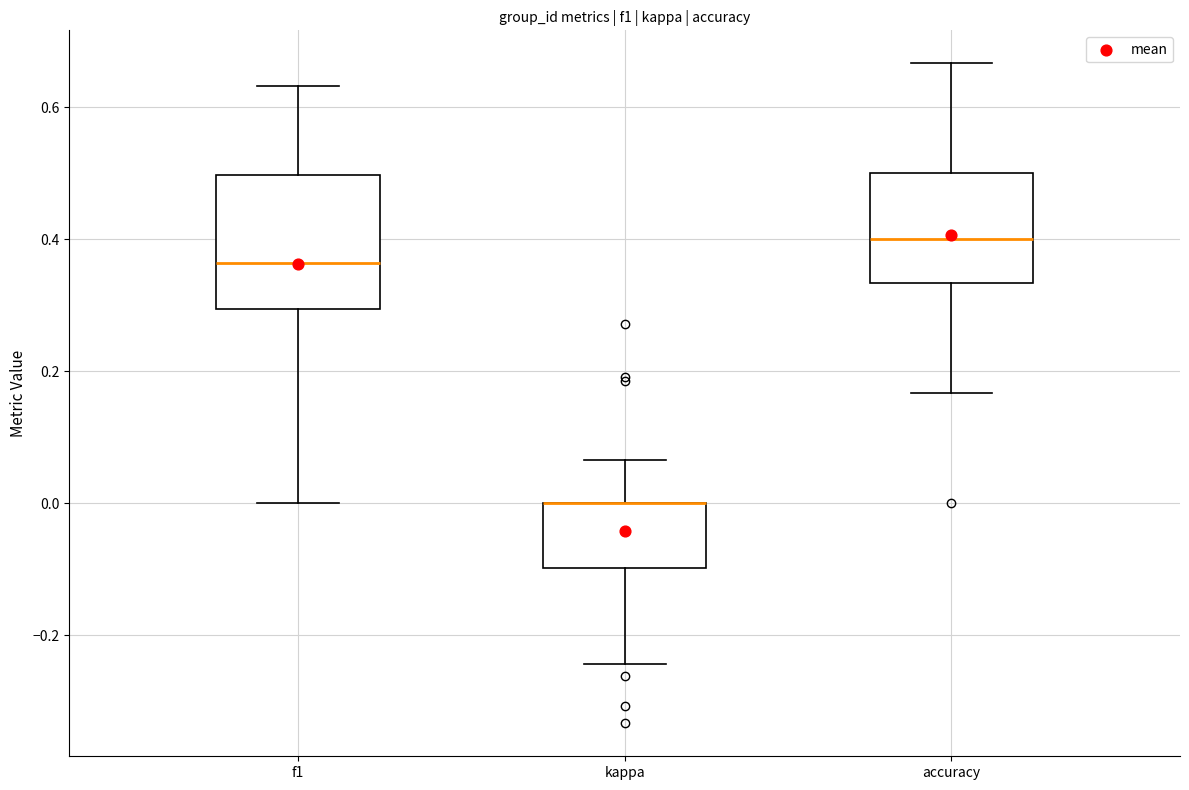

Reading left to right, read every box against the y-axis: the position of its median line, the range the box covers, and the ends of its whiskers. The values are not printed on the chart, so give them approximately, as read against the axis.

f1: median 0.36, box 0.30 to 0.50, whiskers 0.00 to 0.64
kappa: median 0.00 (drawn on the box's upper edge), box -0.10 to 0.00, whiskers -0.24 to 0.06
accuracy: median 0.40, box 0.34 to 0.50, whiskers 0.16 to 0.66